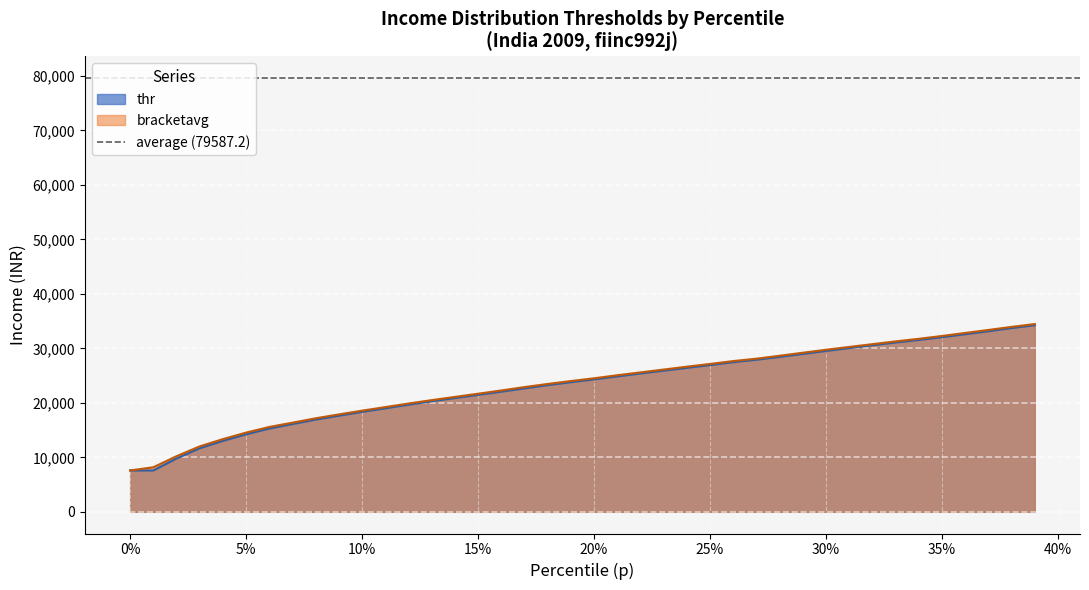

True or false: thr has more than 1 interior local peaks.

False